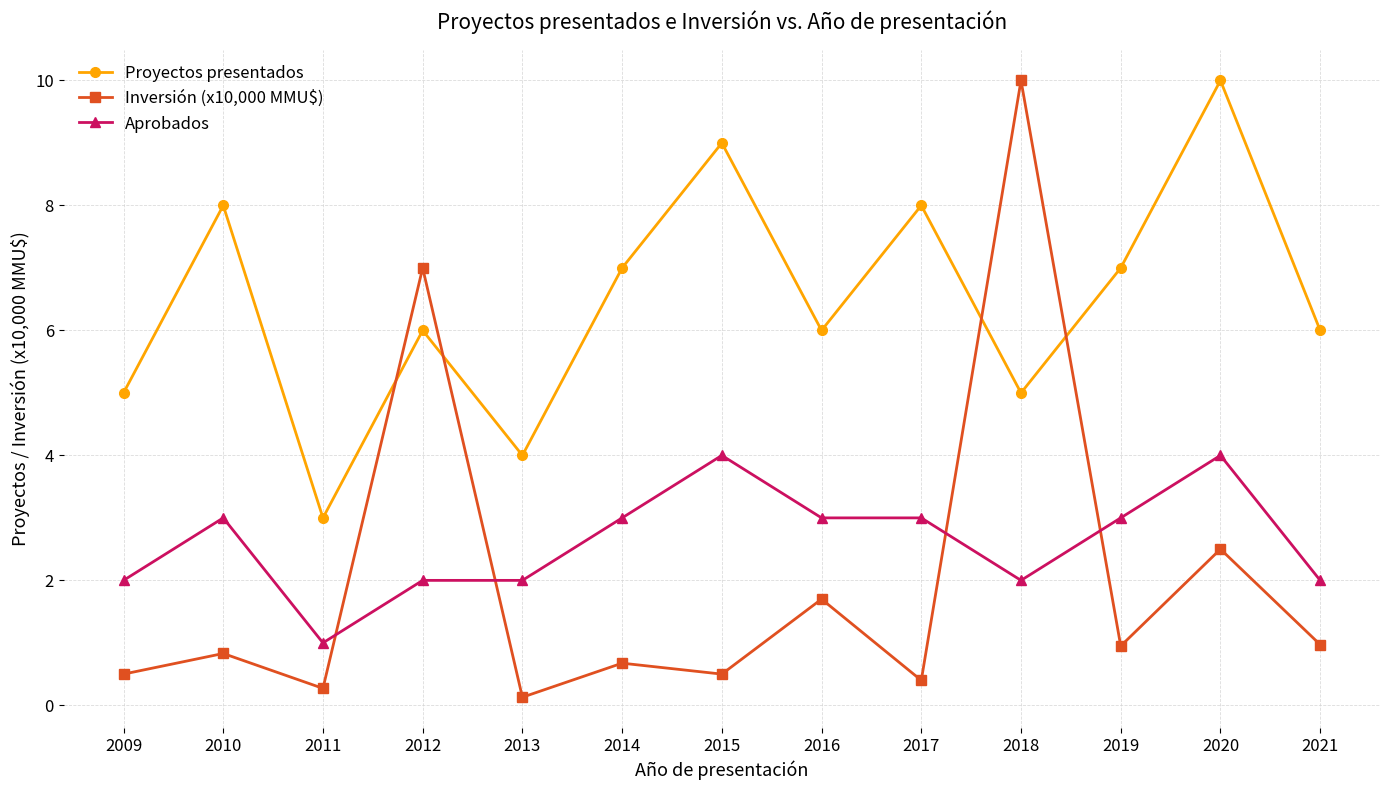

At which category is the sum across all series the highest?

2018